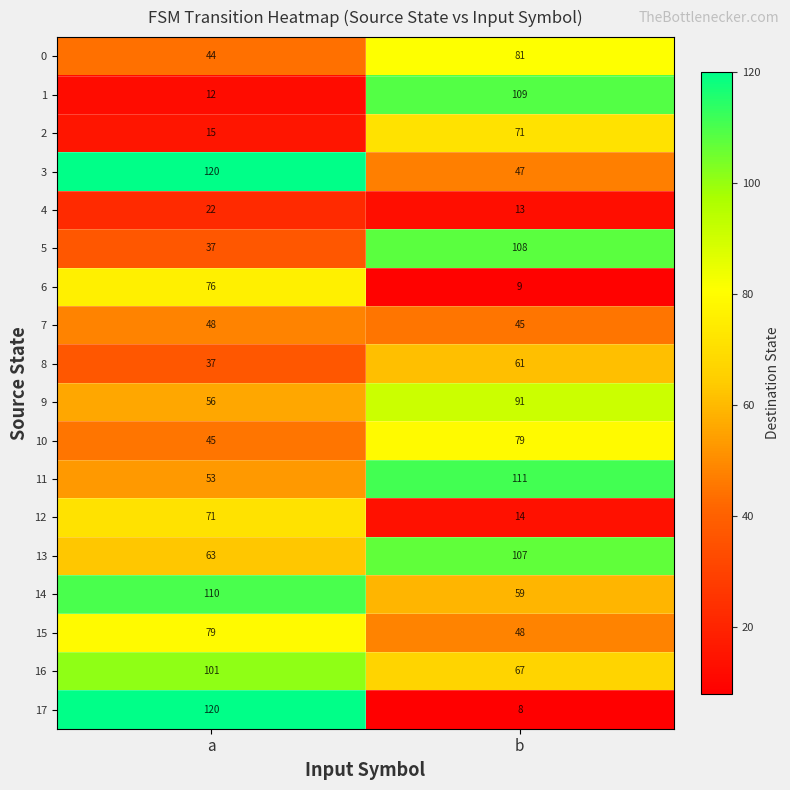

What is the total value across all series at a?

1109